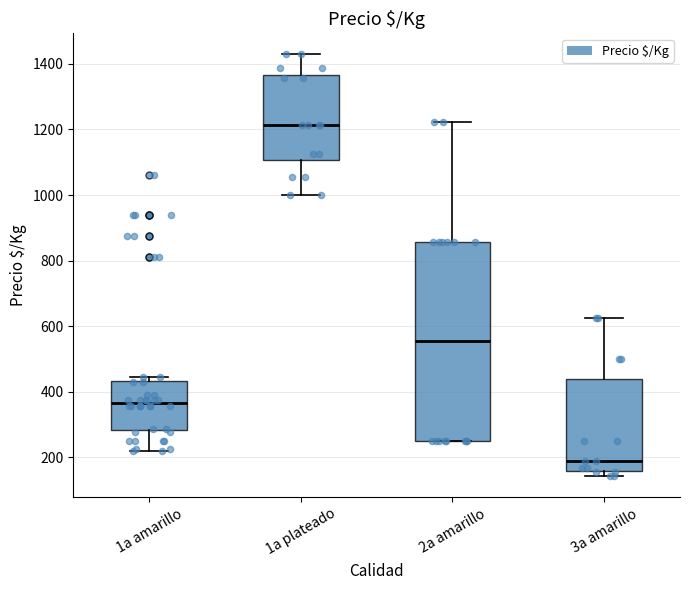

Which box's median line is the lowest?

3a amarillo